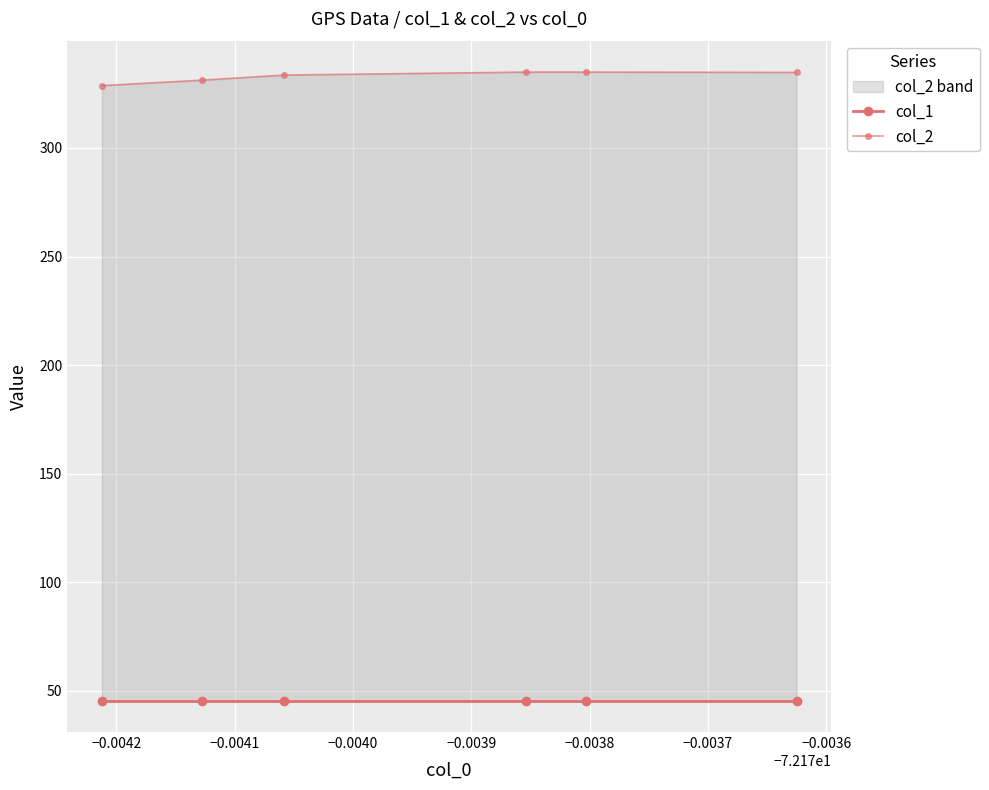

How many lines are shown in the chart?

2